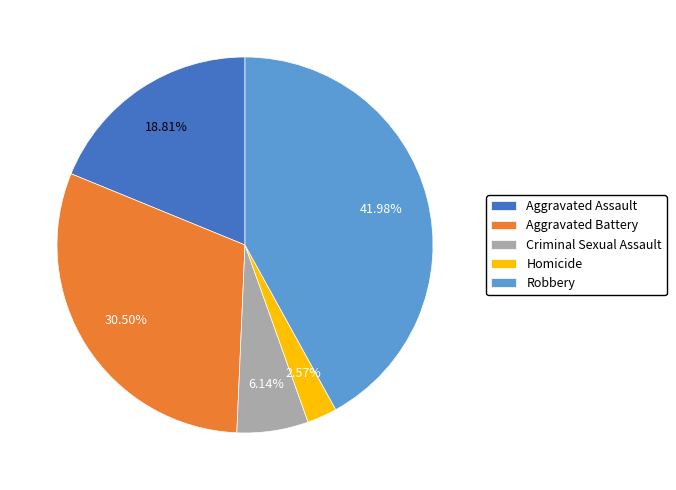

How much of the chart is everything except Criminal Sexual Assault?

93.9%